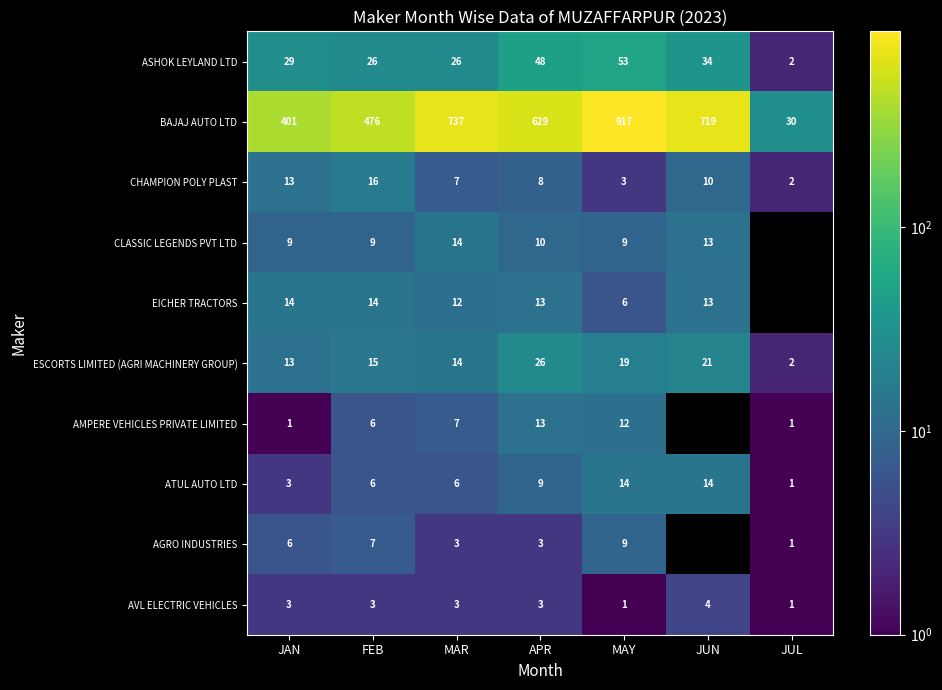

Where is BAJAJ AUTO LTD nearest to the value 473?

FEB